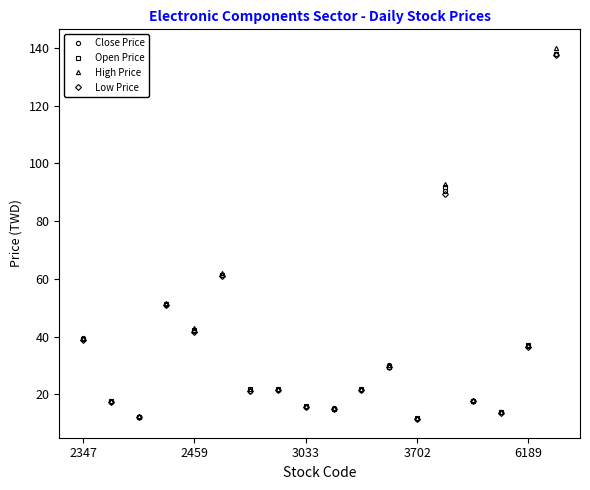

What is the value of the Close Price point at the 7th from the left?

21.2